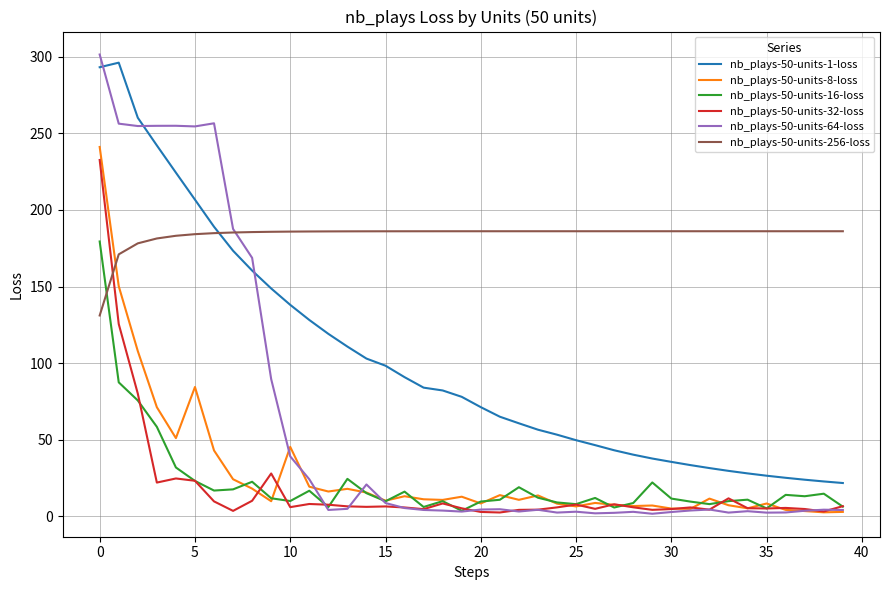

True or false: nb_plays-50-units-32-loss and nb_plays-50-units-256-loss intersect in this chart.

True